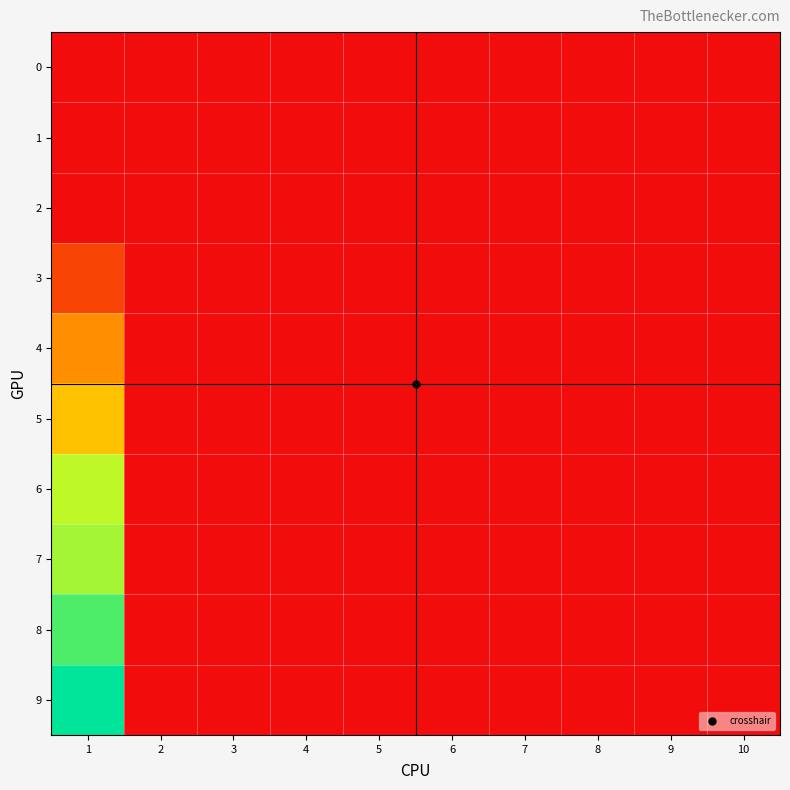

Rank the series by their maximum value, from highest to lowest.

9, 8, 7, 6, 5, 4, 3, 0, 1, 2